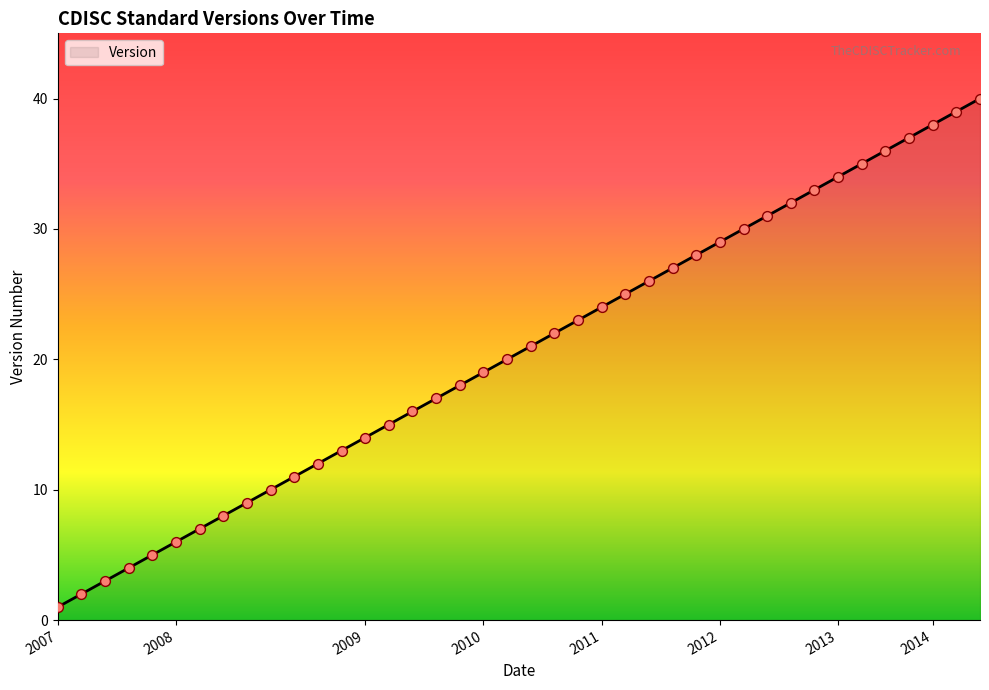

What is the difference between the maximum and minimum values?

39